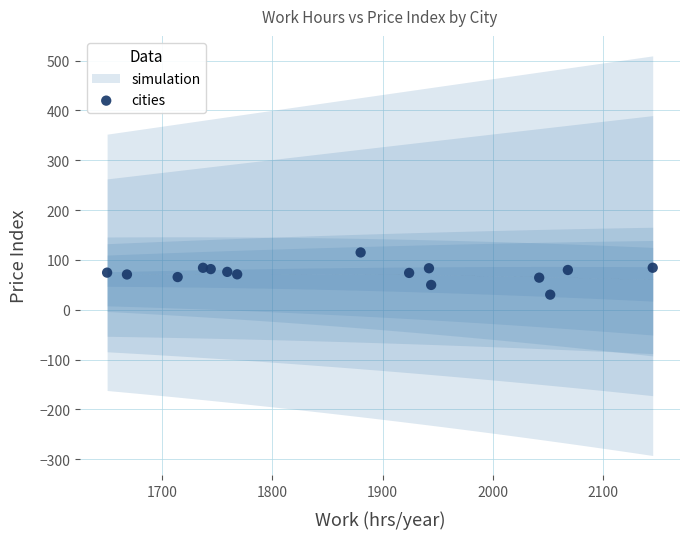

What is the range of X values (max minus min)?

495.0